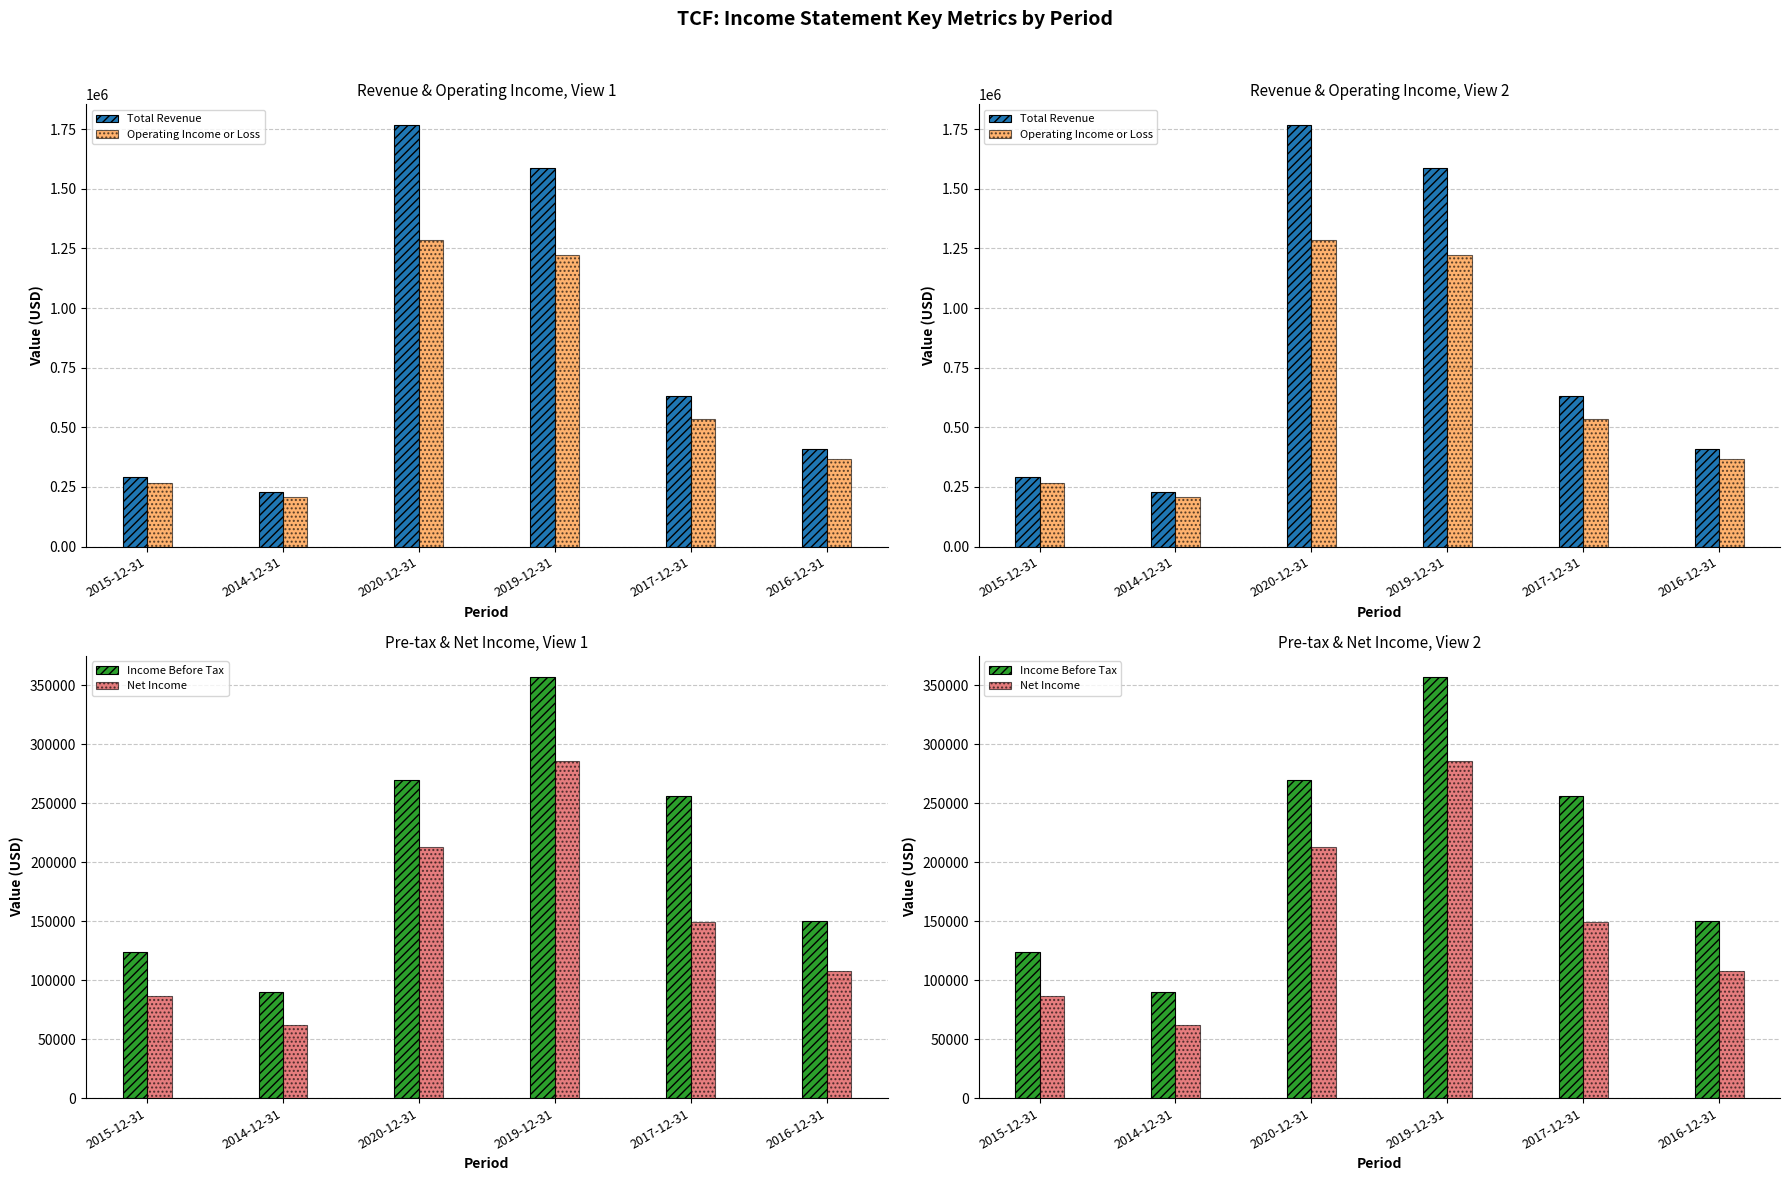

What is the total value across all series at 2016-12-31?

1034600